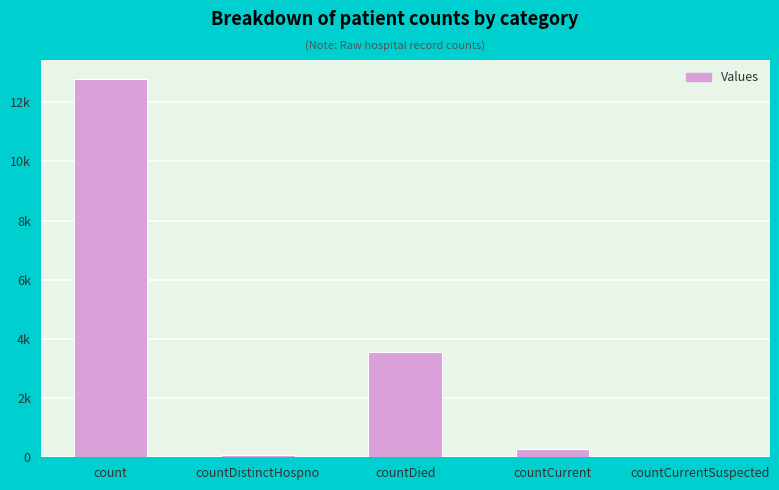

The chart shows a value of 7408 at countCurrentSuspected. True or false?

False